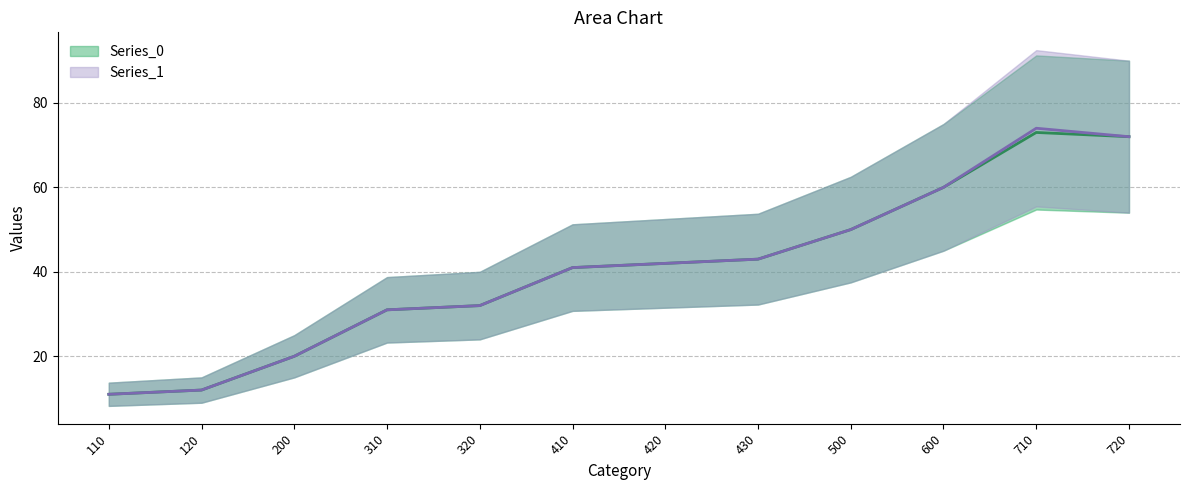

Is it true that Series_1 equals 41 at 410?

True